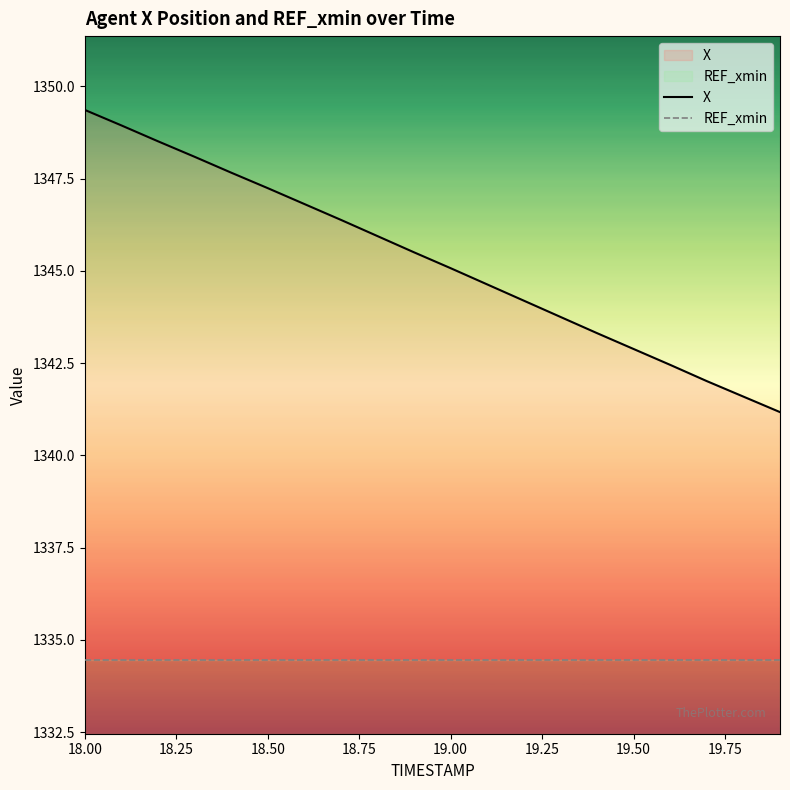

What is the lowest value of the REF_xmin series?

2.0